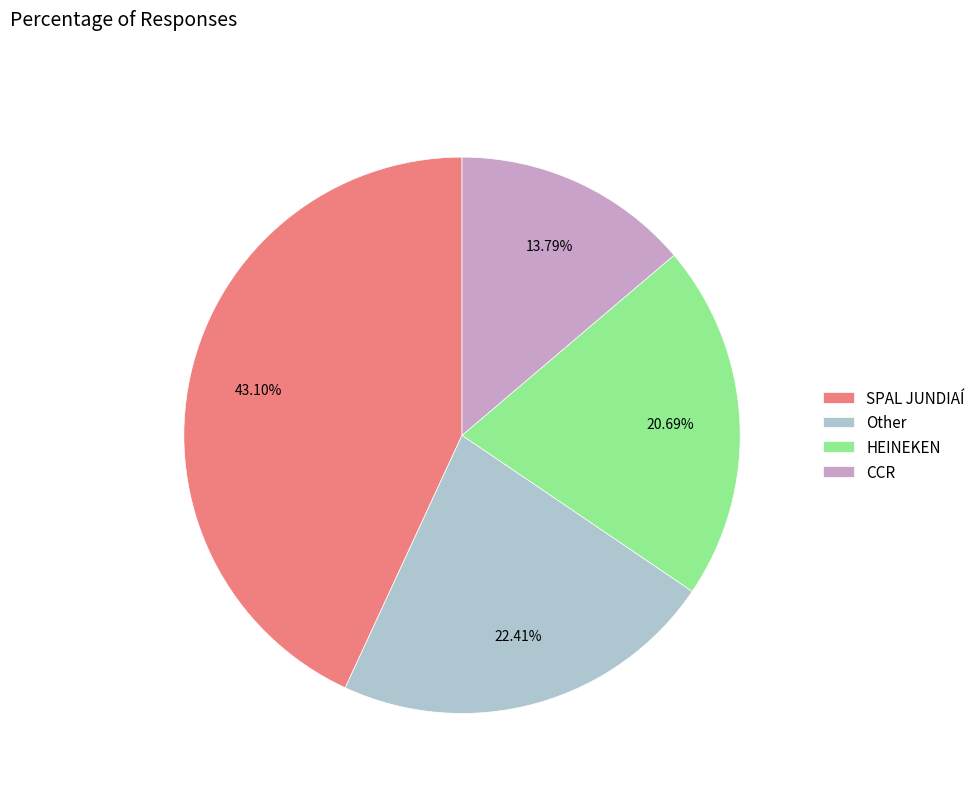

To the nearest percent, what percentage of the pie is Other?

22%